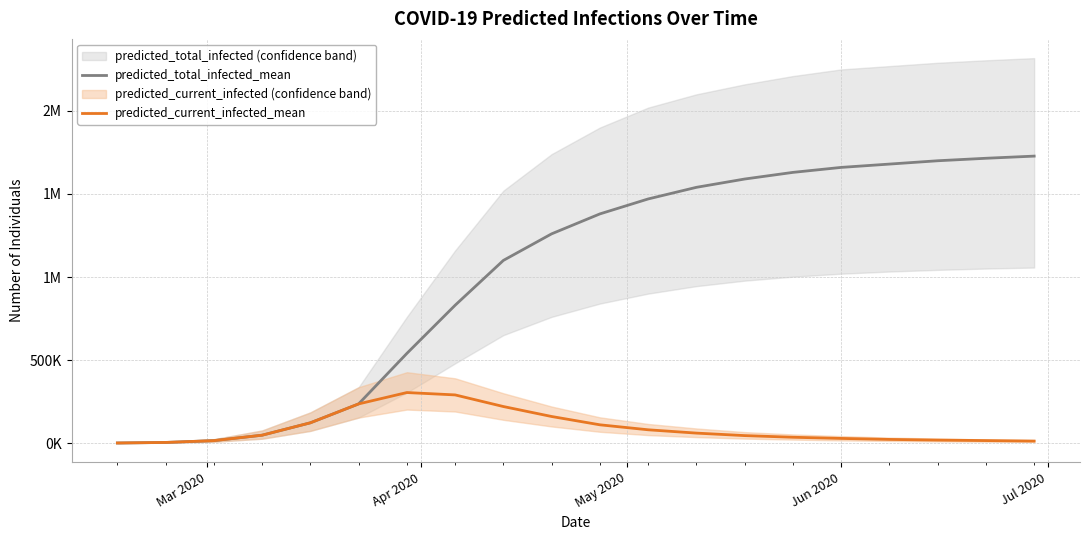

Reading left to right, what are all the values shown in this chart?

predicted_total_infected_mean: 477	3819	14742	47452	122042	235895	540000	830000	1100000	1260000	1380000	1470000	1540000	1590000	1630000	1660000	1680000	1700000	1715000	1728000
predicted_current_infected_mean: 477	3819	14742	47452	122042	235895	304222	290000	220000	160000	110000	80000	60000	45000	35000	28000	22000	18000	15000	12000